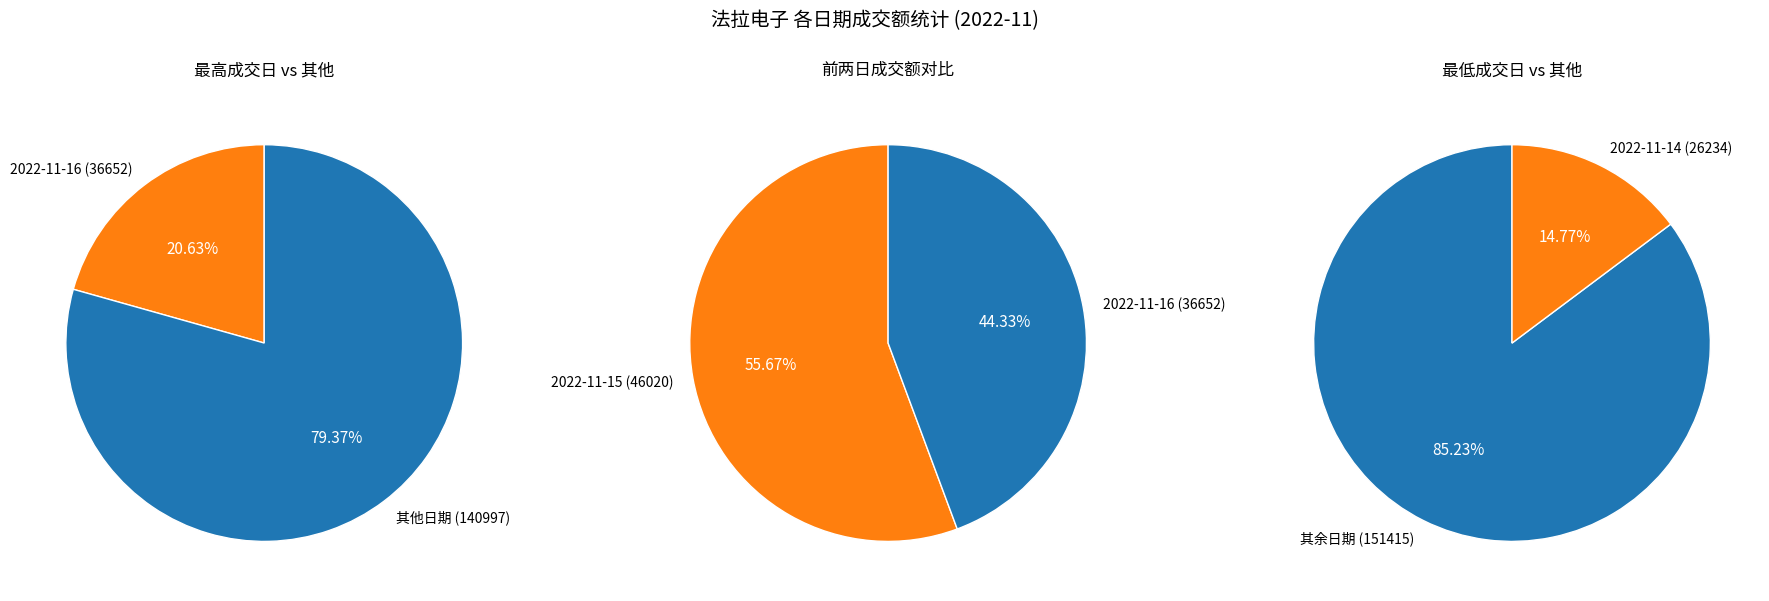

Which category has the biggest portion of the pie?

2022-11-15